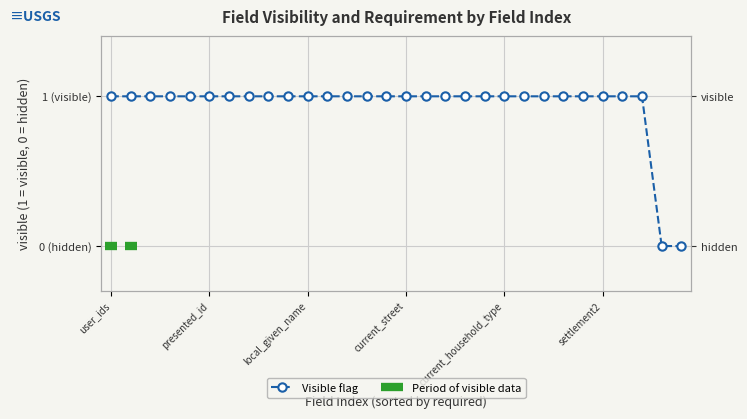

True or false: the data shows 2 at settlement2.

False